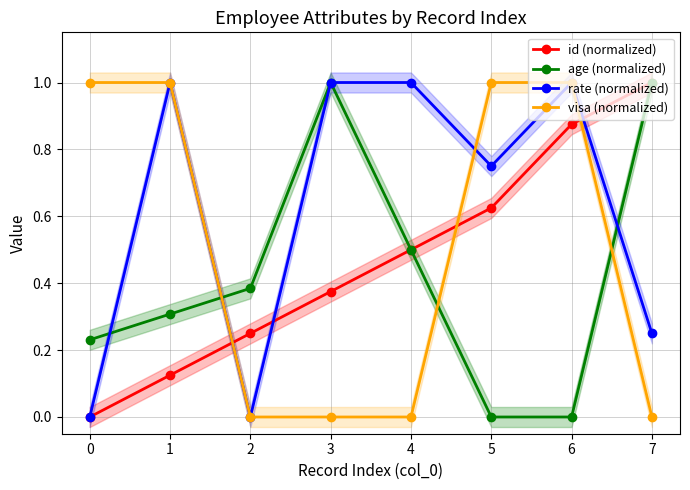

What is the value of the rate (normalized) point at the 8th from the left?

0.2